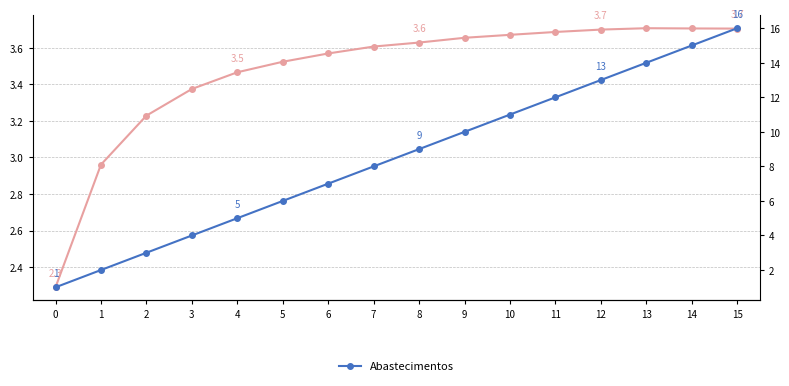

What is the lowest value of the Abastecimentos series?

1.0